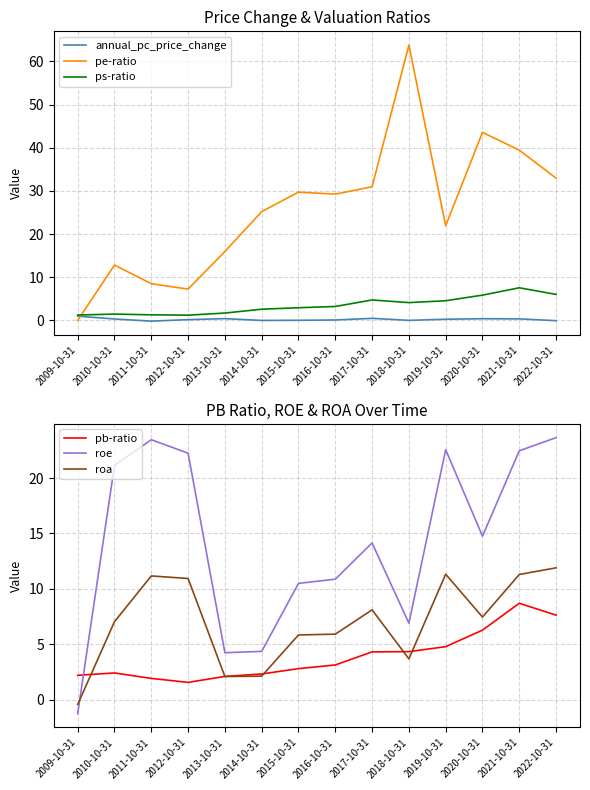

What is the average value of the ps-ratio series?

3.5